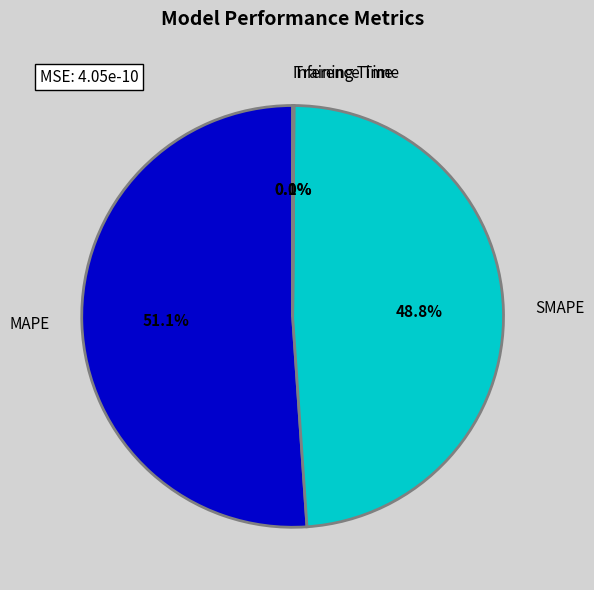

What is the ratio of the value at SMAPE to the value at MAPE?

1.0